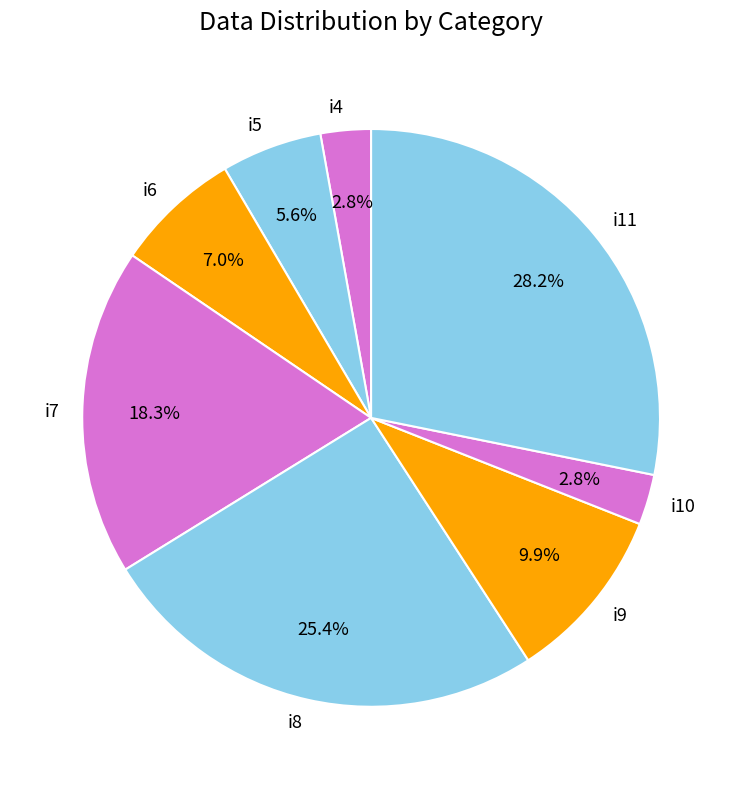

Between i5 and i10, which is larger?

i5